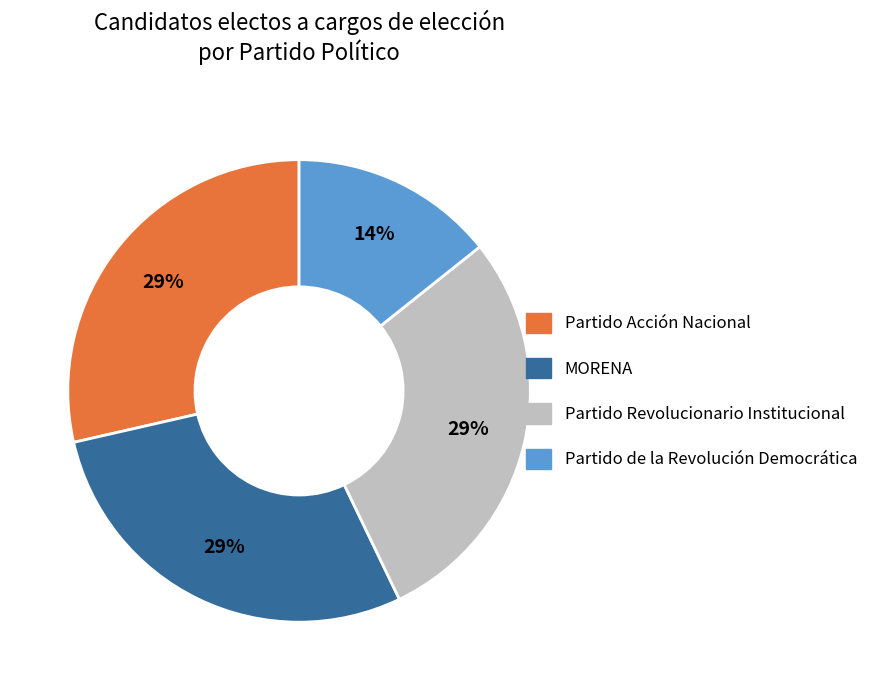

Is the sum of Partido Acción Nacional and Partido Revolucionario Institucional greater than half?

Yes